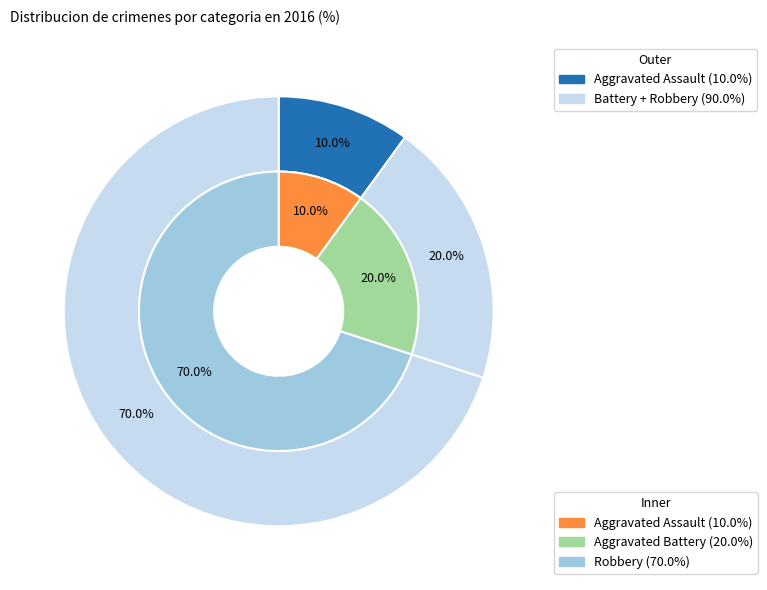

What is the smallest slice in the pie chart?

Aggravated Assault